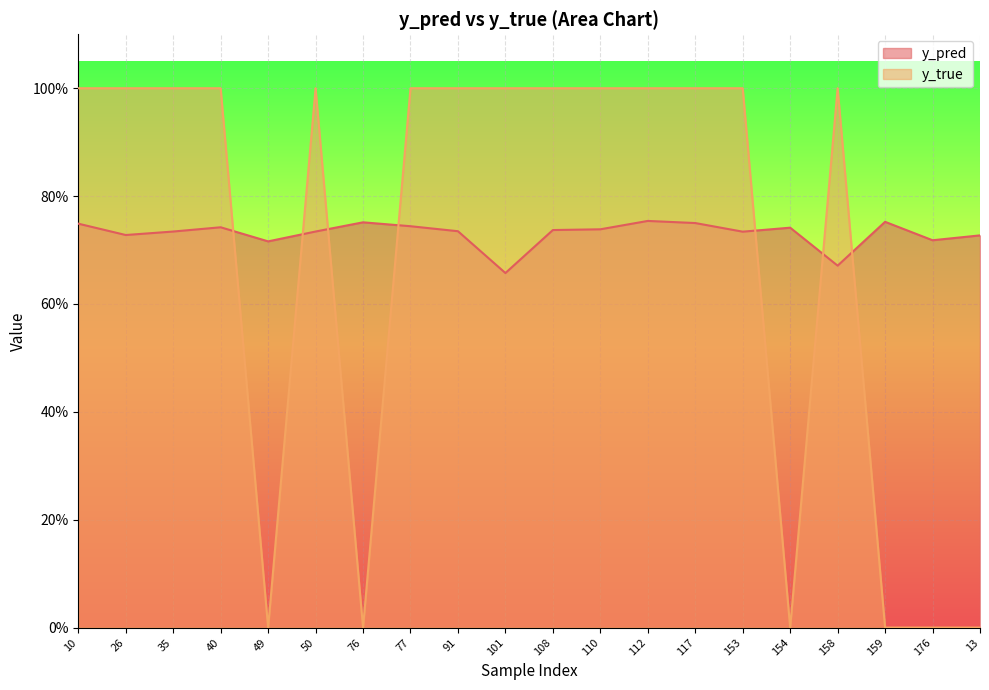

Which series has the widest spread of values?

y_true